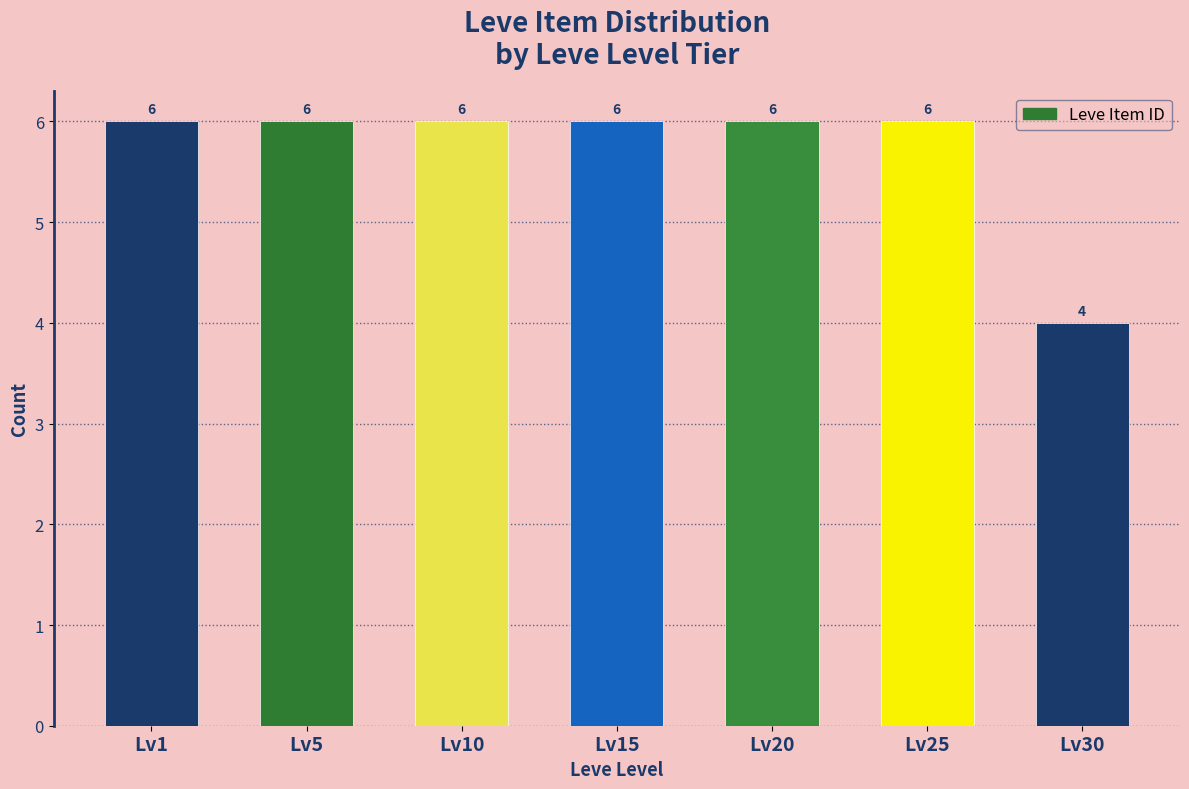

Reading left to right, extract all data points from this chart.

Lv1=6	Lv5=6	Lv10=6	Lv15=6	Lv20=6	Lv25=6	Lv30=4